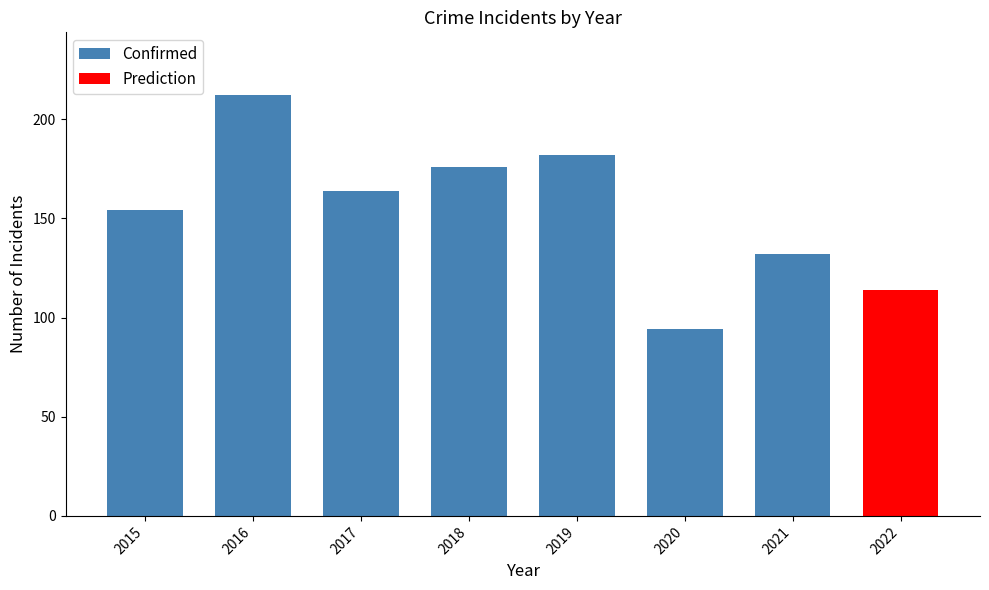

What is the difference between the Confirmed values at 2019 and 2020?

88